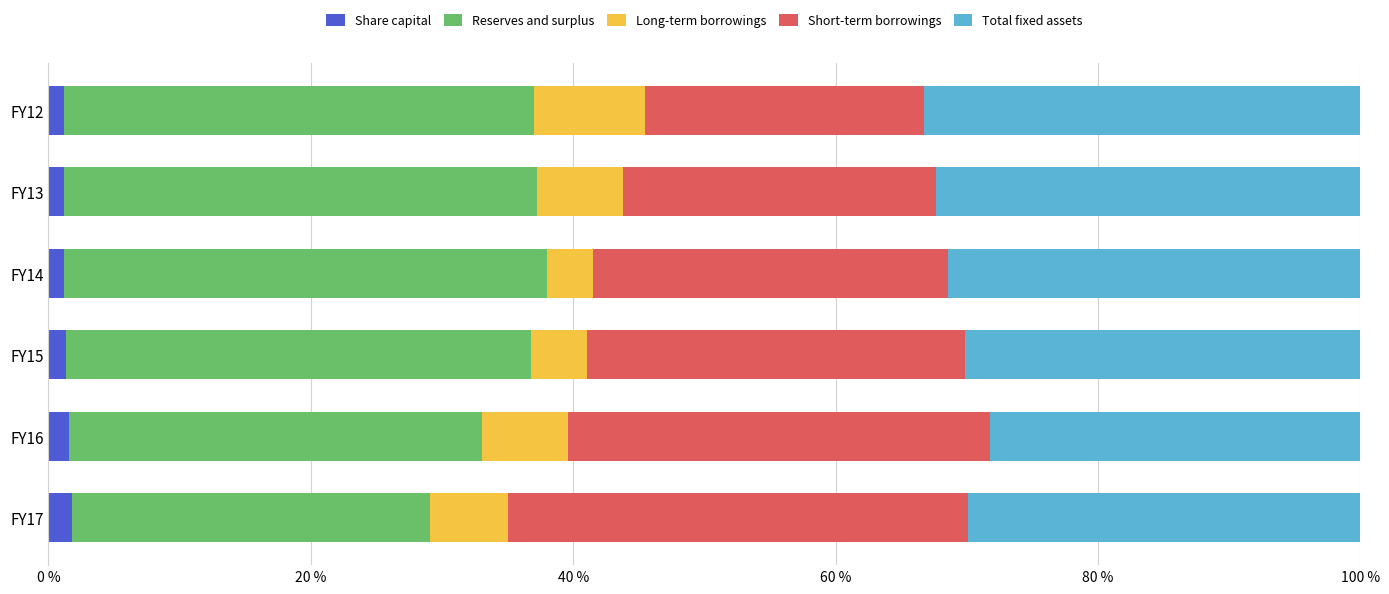

Count the number of data series in this chart.

5